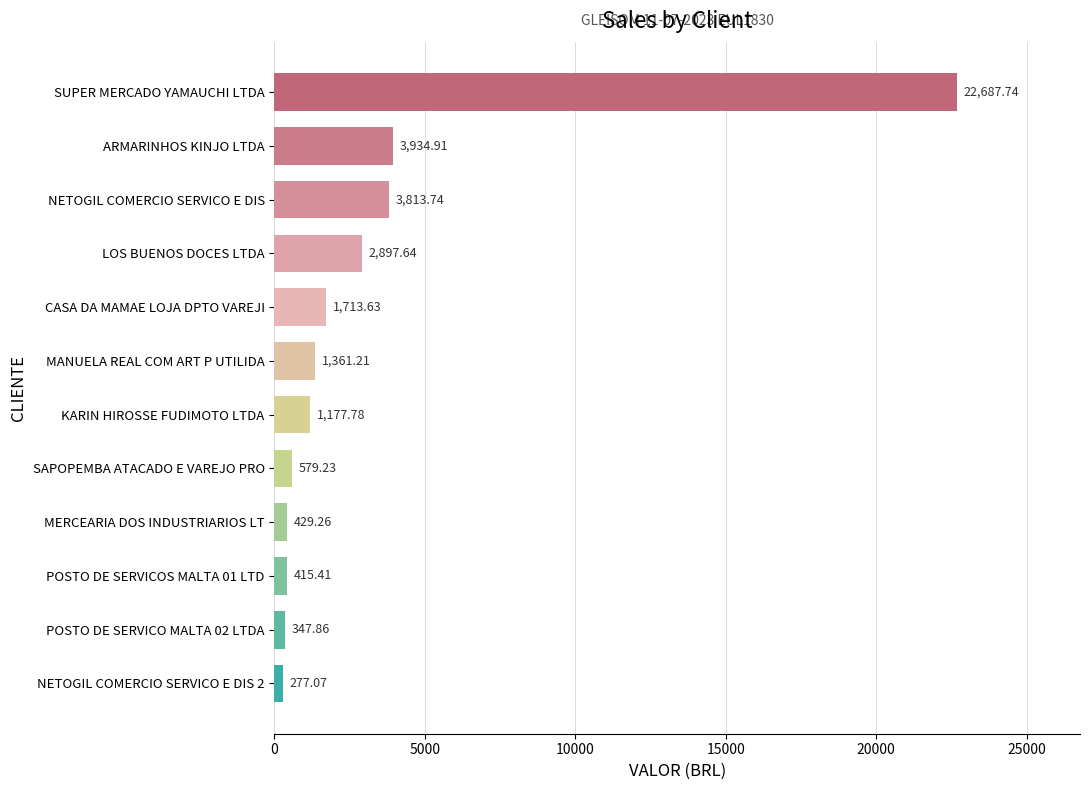

Rank the categories by value from highest to lowest.

SUPER MERCADO YAMAUCHI LTDA, ARMARINHOS KINJO LTDA, NETOGIL COMERCIO SERVICO E DIS, LOS BUENOS DOCES LTDA, CASA DA MAMAE LOJA DPTO VAREJI, MANUELA REAL COM ART P UTILIDA, KARIN HIROSSE FUDIMOTO LTDA, SAPOPEMBA ATACADO E VAREJO PRO, MERCEARIA DOS INDUSTRIARIOS LT, POSTO DE SERVICOS MALTA 01 LTD, POSTO DE SERVICO MALTA 02 LTDA, NETOGIL COMERCIO SERVICO E DIS 2